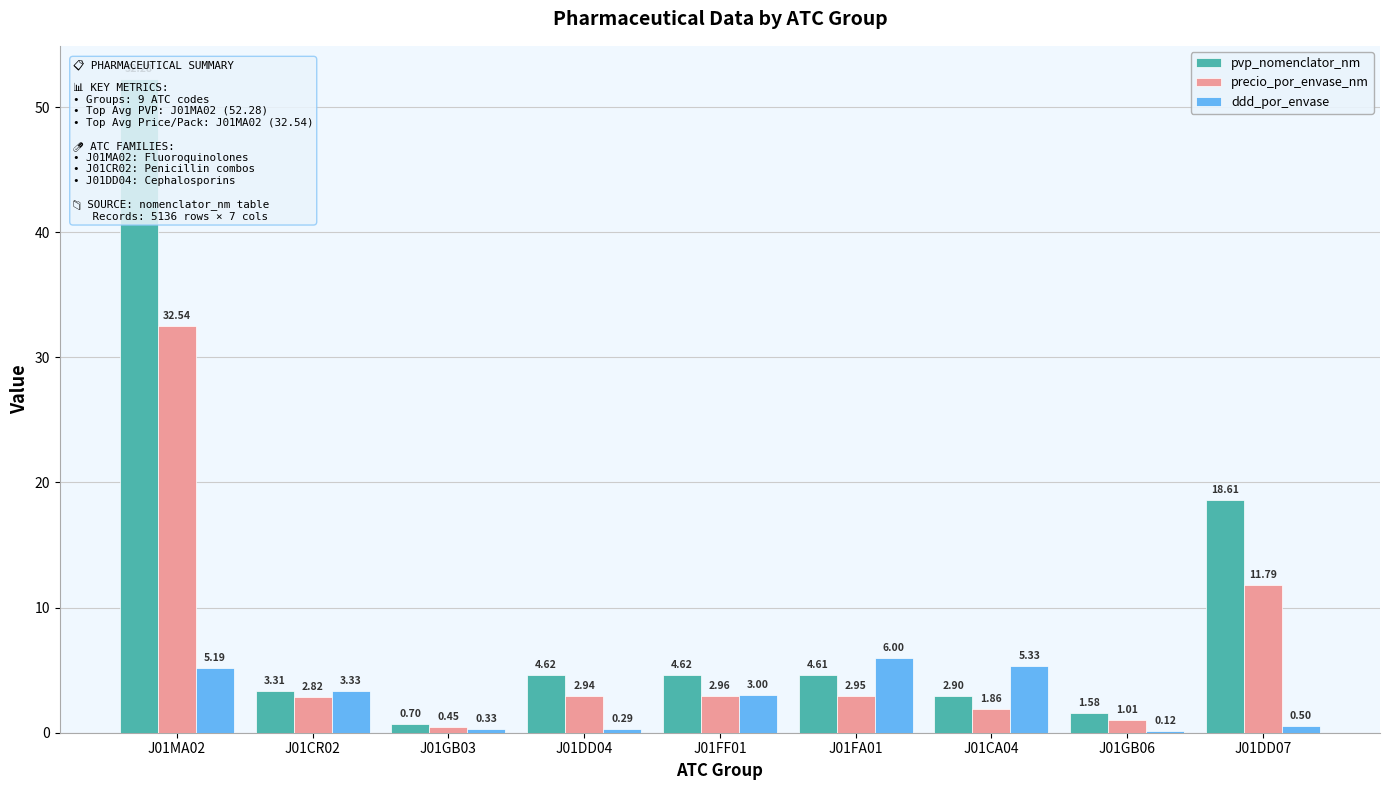

What is the difference between the highest and lowest values at J01DD07?

18.1